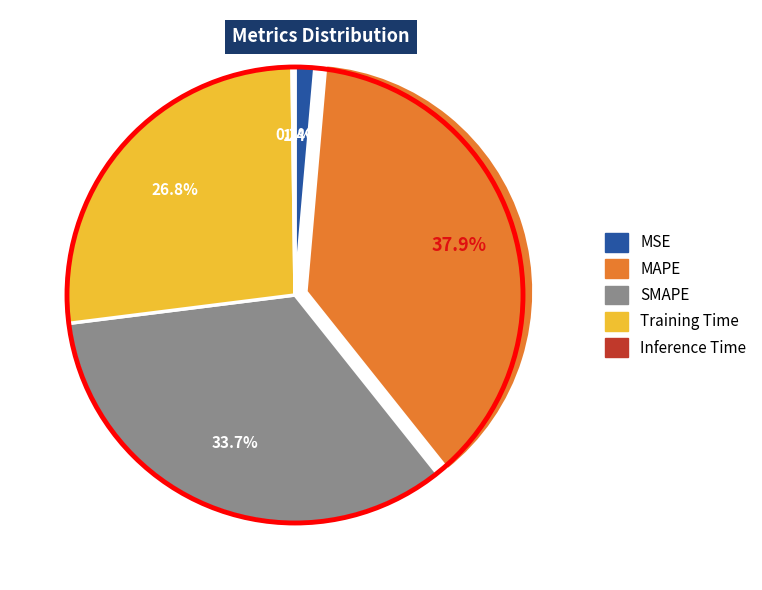

Is the sum of MSE and SMAPE greater than half?

No